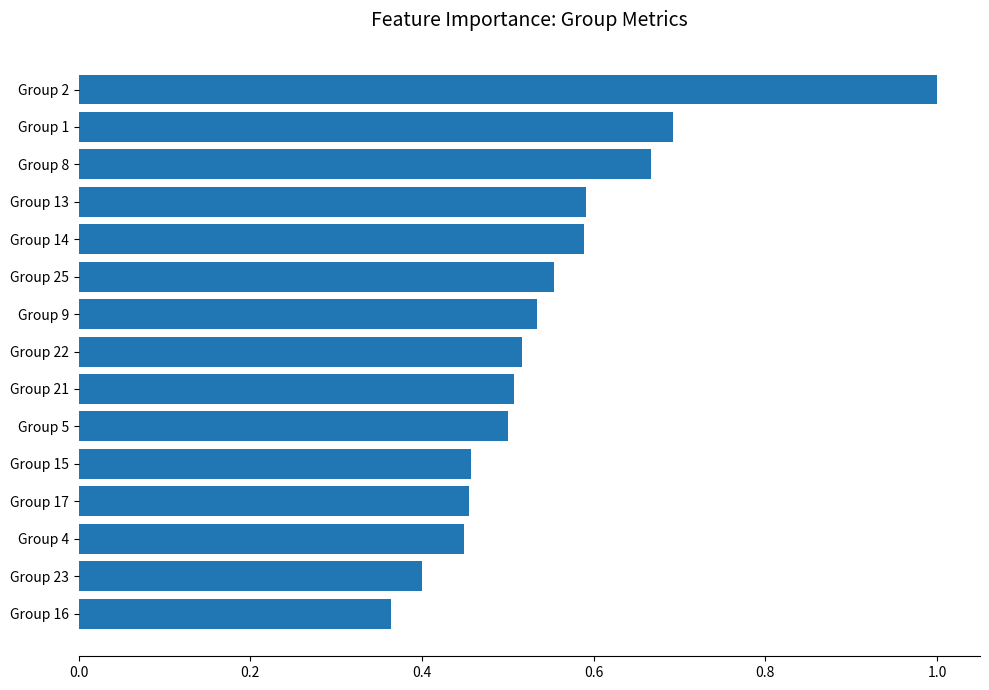

Which category has the highest value across all series?

Group 2